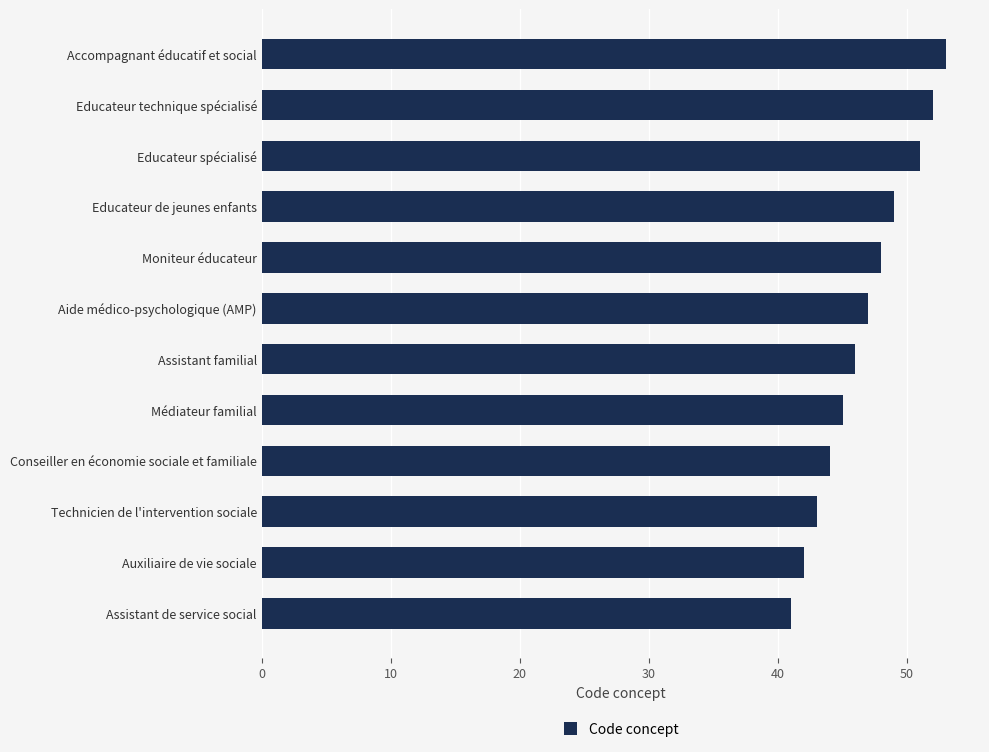

Which has a higher value, Moniteur éducateur or Assistant de service social?

Moniteur éducateur